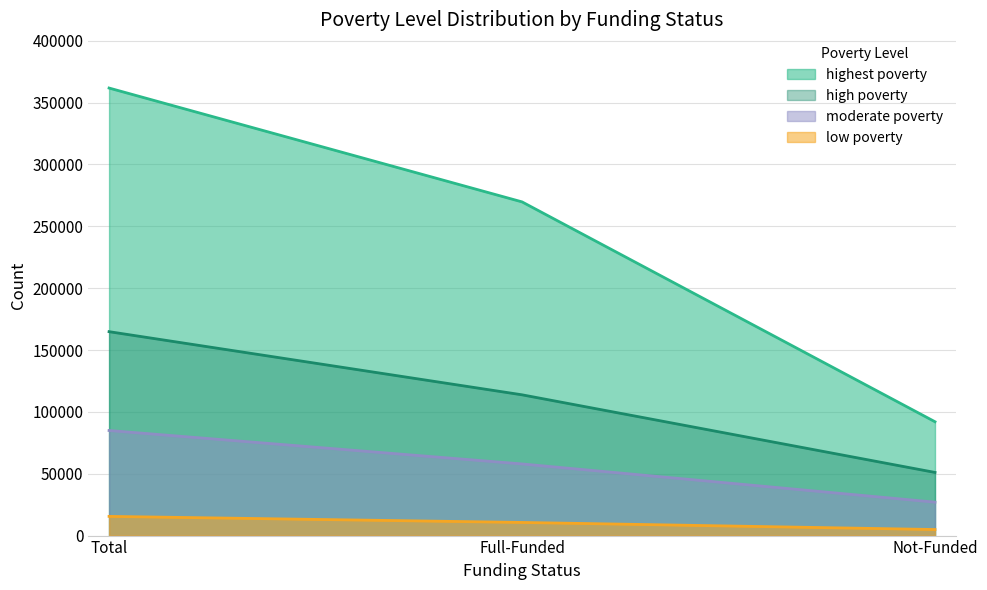

What is the difference between the maximum and minimum values in the moderate poverty series?

57913